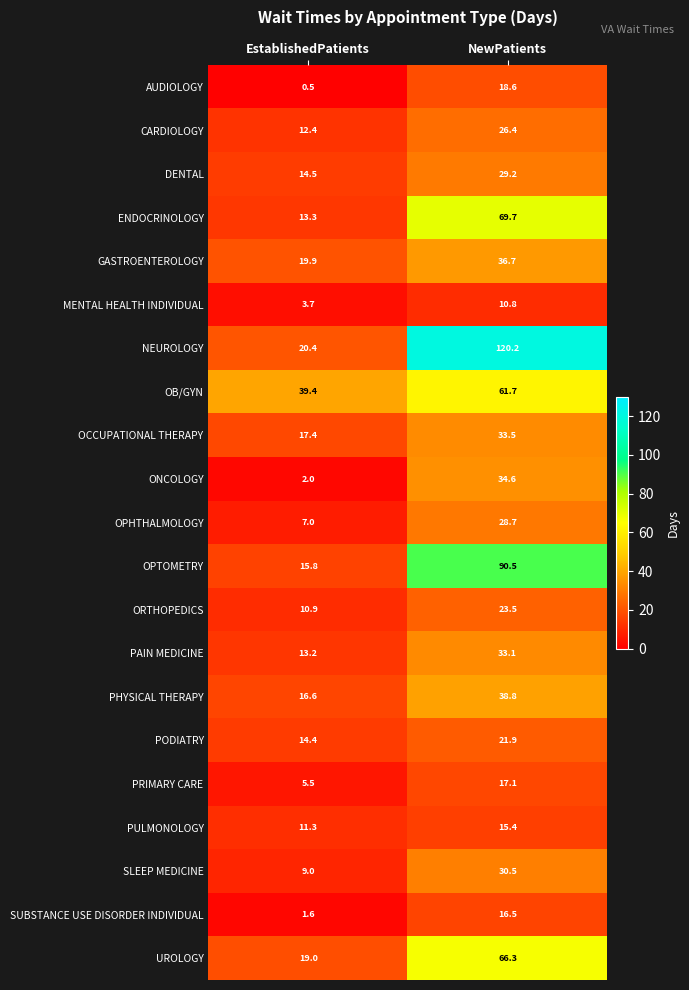

At which label does GASTROENTEROLOGY first exceed 36?

NewPatients